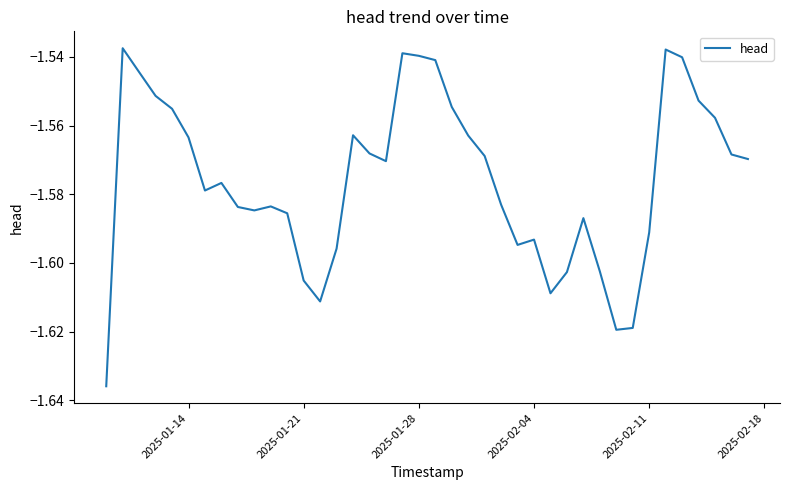

What is the sum of all values?

-63.0